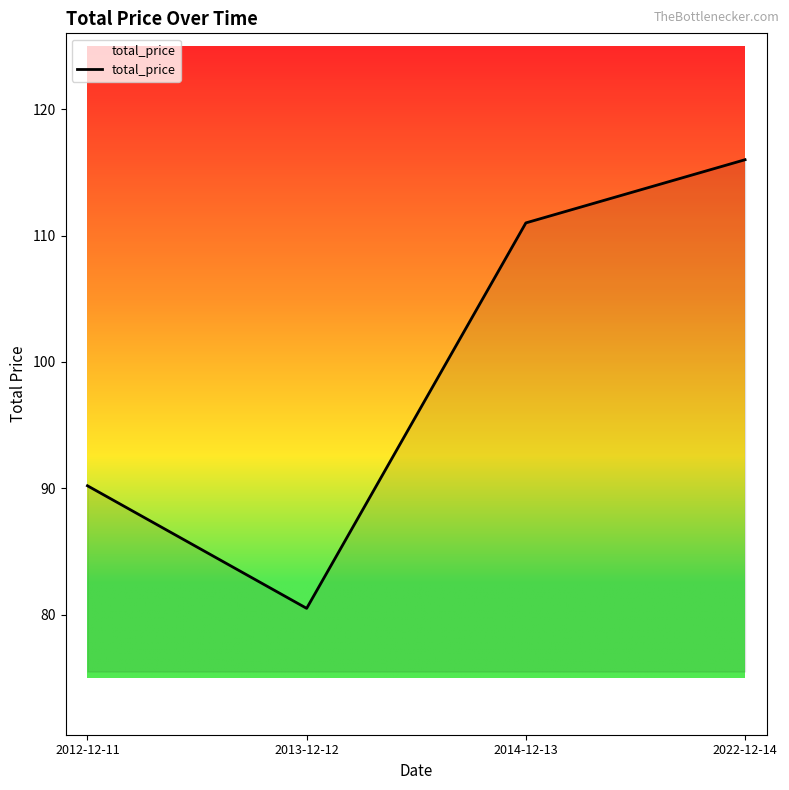

List the labels in order of value, largest first.

2022-12-14, 2014-12-13, 2012-12-11, 2013-12-12